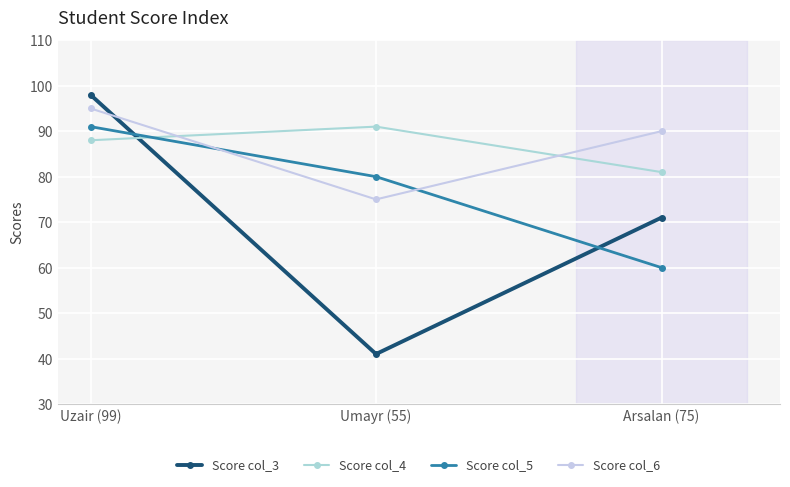

What are all the series names shown in the legend?

Score col_3, Score col_4, Score col_5, Score col_6